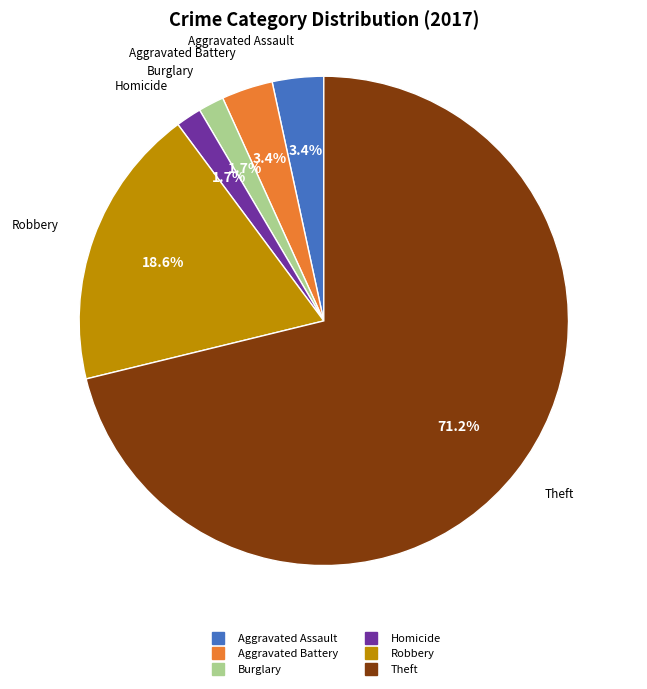

Does any single category account for the majority?

Yes